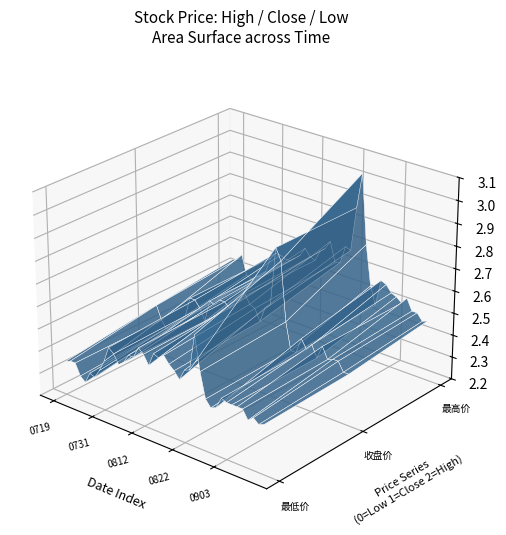

Reading left to right, list all the values displayed in this chart.

收盘价: 0=2.4	1=2.4	2=2.4	3=2.3	4=2.3	5=2.4	6=2.4	7=2.4	8=2.5	9=2.5	10=2.5	11=2.4	12=2.5	13=2.5	14=2.5	15=2.5	16=2.5	17=2.6	18=2.6	19=2.6	20=2.6	21=2.6	22=2.5	23=2.6	24=2.6	25=2.9	26=2.8	27=2.6	28=2.4	29=2.4	30=2.5	31=2.5	32=2.5	33=2.5	34=2.5	35=2.5	36=2.5	37=2.5	38=2.4	39=2.4
最高价: 0=2.4	1=2.5	2=2.5	3=2.4	4=2.4	5=2.4	6=2.4	7=2.4	8=2.5	9=2.5	10=2.5	11=2.5	12=2.5	13=2.5	14=2.6	15=2.6	16=2.6	17=2.6	18=2.6	19=2.6	20=2.7	21=2.6	22=2.6	23=2.7	24=2.7	25=2.9	26=3.0	27=2.7	28=2.5	29=2.5	30=2.6	31=2.6	32=2.5	33=2.5	34=2.5	35=2.5	36=2.5	37=2.5	38=2.5	39=2.5
最低价: 0=2.4	1=2.4	2=2.4	3=2.3	4=2.3	5=2.3	6=2.3	7=2.4	8=2.4	9=2.5	10=2.5	11=2.4	12=2.5	13=2.5	14=2.5	15=2.5	16=2.5	17=2.5	18=2.5	19=2.5	20=2.5	21=2.5	22=2.5	23=2.5	24=2.5	25=2.5	26=2.7	27=2.5	28=2.4	29=2.4	30=2.4	31=2.5	32=2.5	33=2.5	34=2.5	35=2.5	36=2.4	37=2.4	38=2.4	39=2.4